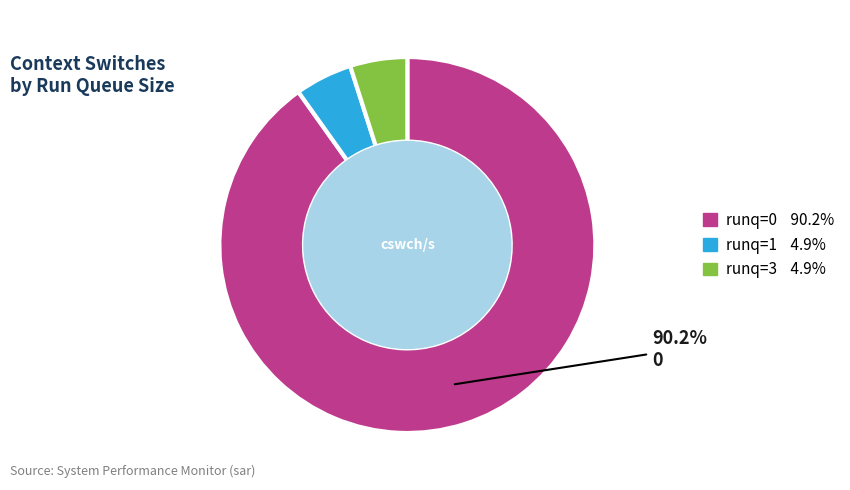

Does any single category account for the majority?

Yes